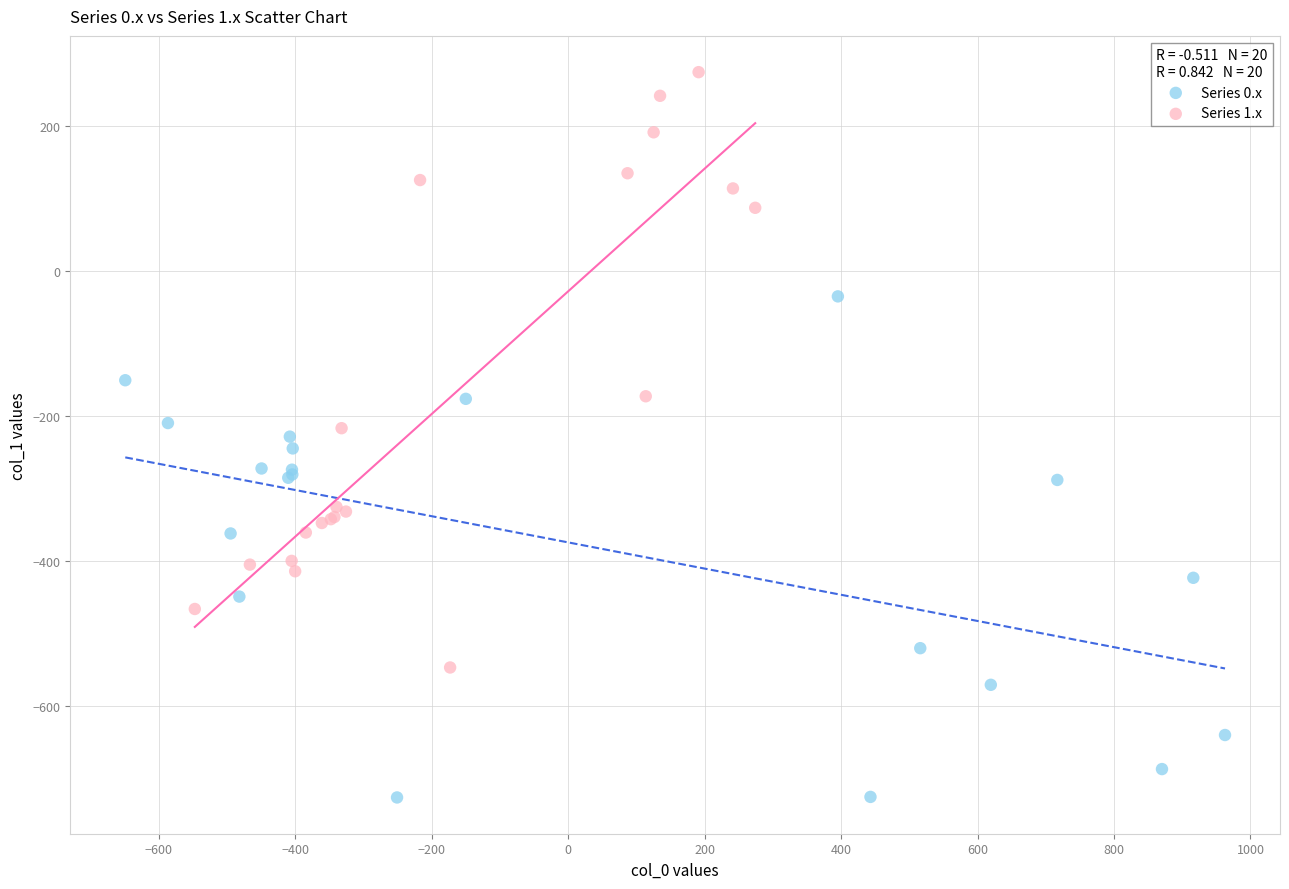

Which series reaches the minimum Y coordinate?

Series 0.x